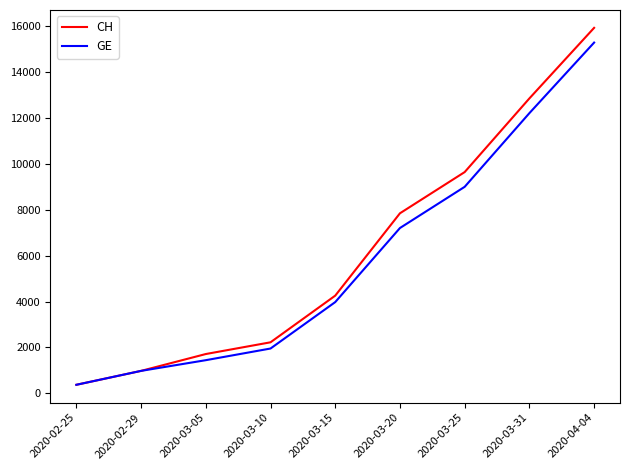

List the series in order of their peak value, highest first.

CH, GE